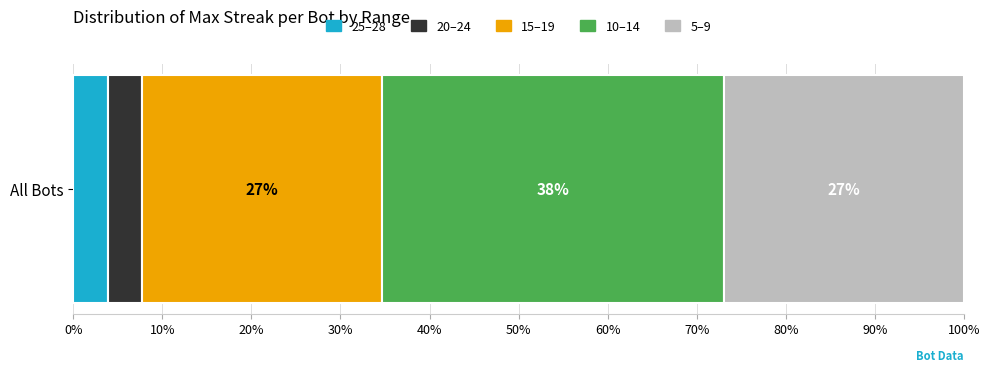

What is the maximum value for 25–28?

3.8